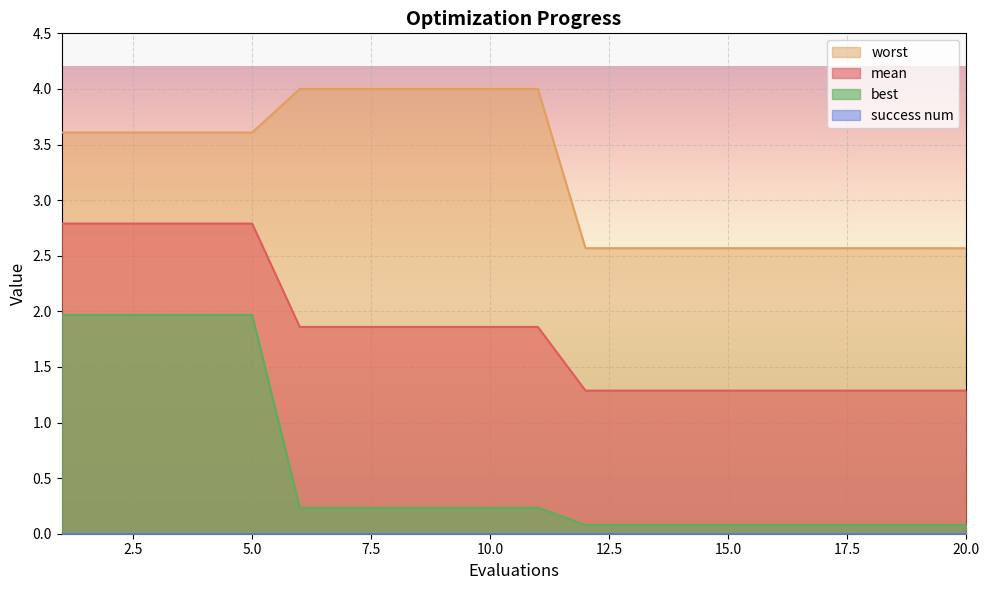

Reading right to left, list all the values displayed in this chart.

mean: 1.3	1.3	1.3	1.3	1.3	1.3	1.3	1.3	1.3	1.9	1.9	1.9	1.9	1.9	1.9	2.8	2.8	2.8	2.8	2.8
best: 0.1	0.1	0.1	0.1	0.1	0.1	0.1	0.1	0.1	0.2	0.2	0.2	0.2	0.2	0.2	2.0	2.0	2.0	2.0	2.0
worst: 2.6	2.6	2.6	2.6	2.6	2.6	2.6	2.6	2.6	4.0	4.0	4.0	4.0	4.0	4.0	3.6	3.6	3.6	3.6	3.6